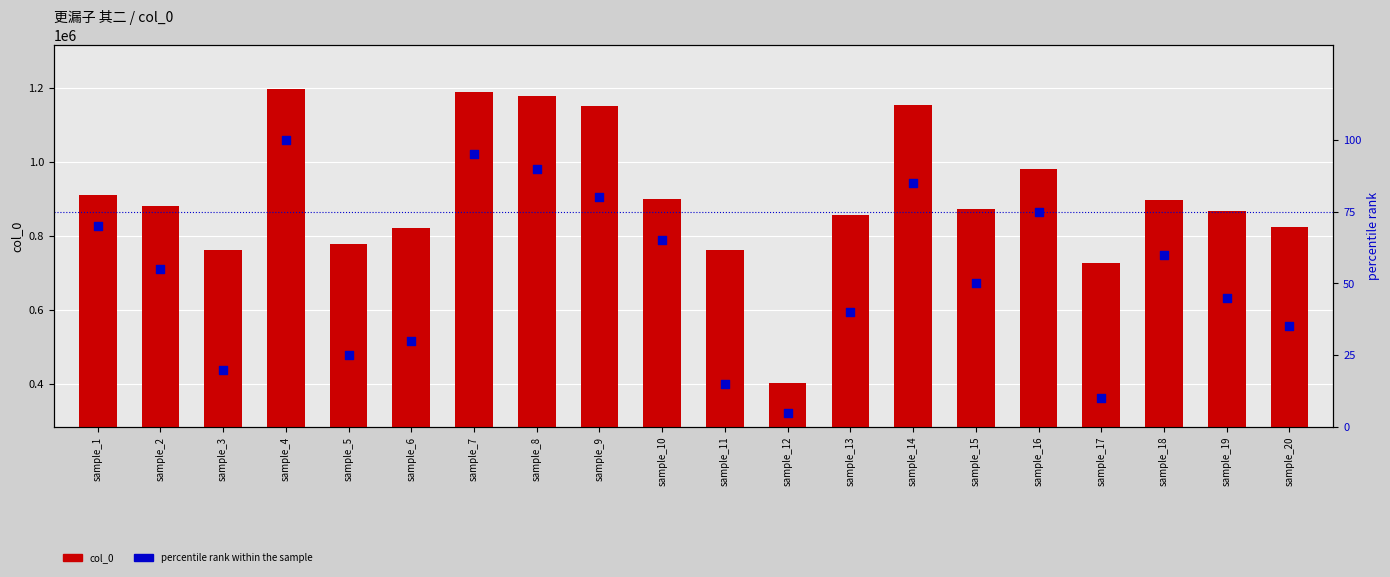

Which series reaches the maximum Y coordinate?

col_0